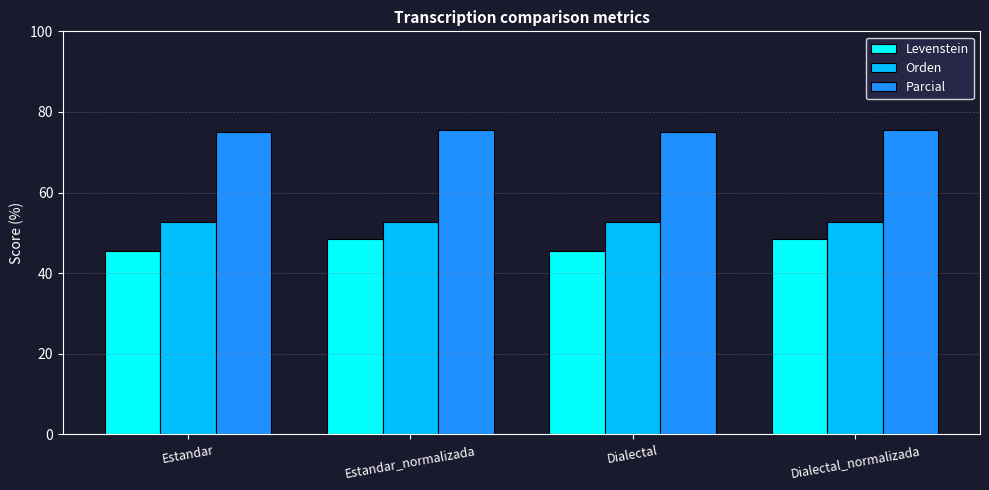

Does the chart contain stacked bars?

No